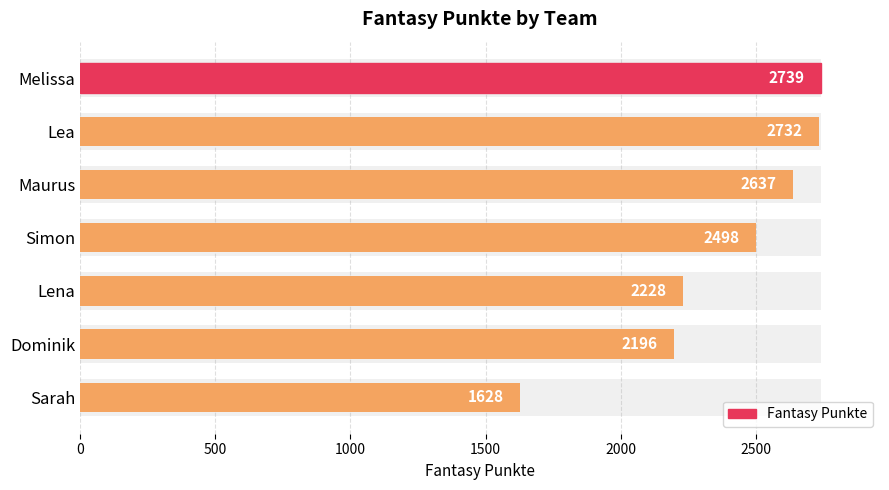

What is the greatest value displayed?

2739